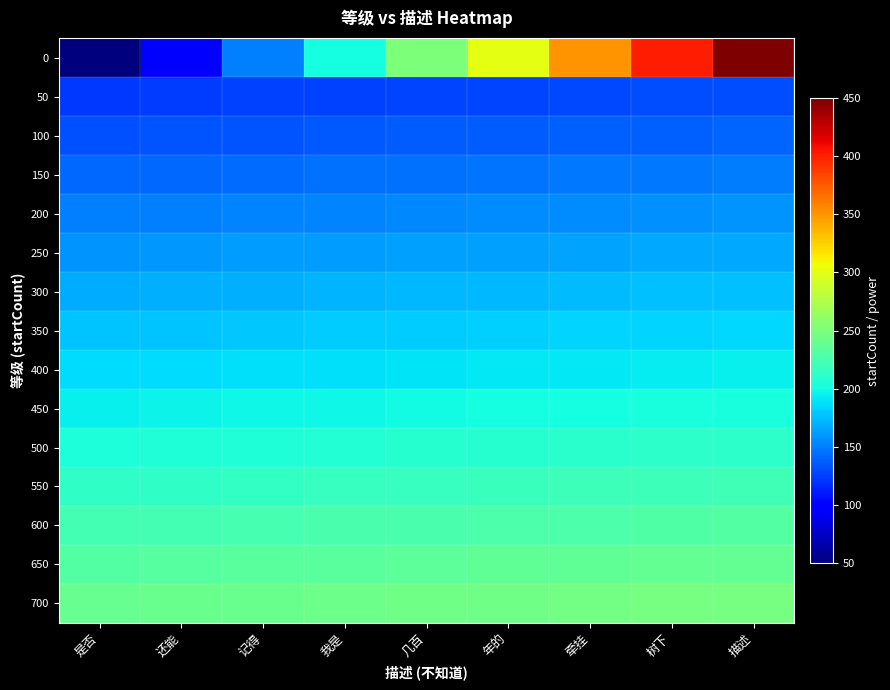

What is the spread (max minus min) of values at 记得?

117